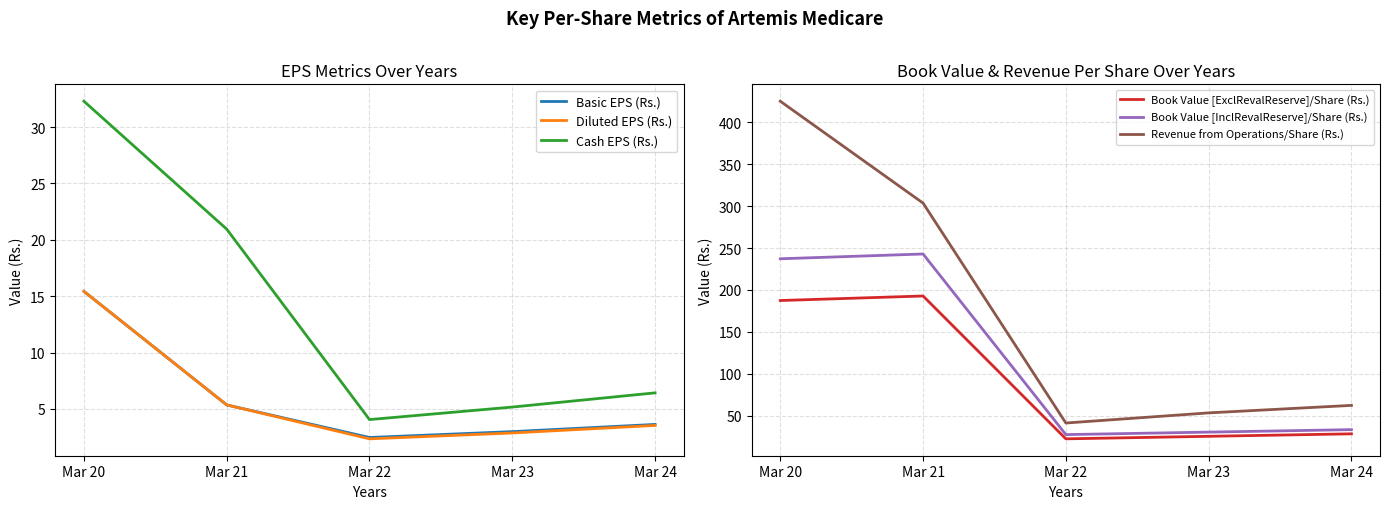

Reading left to right, transcribe all the data shown in this chart.

Basic EPS (Rs.): 15.4	5.3	2.5	3.0	3.6
Diluted EPS (Rs.): 15.4	5.3	2.3	2.9	3.5
Cash EPS (Rs.): 32.3	20.9	4.0	5.2	6.4
Book Value [ExclRevalReserve]/Share (Rs.): 187.4	192.8	22.3	25.3	28.2
Book Value [InclRevalReserve]/Share (Rs.): 237.2	243.0	27.3	30.3	33.2
Revenue from Operations/Share (Rs.): 425.4	303.7	41.1	53.3	62.2